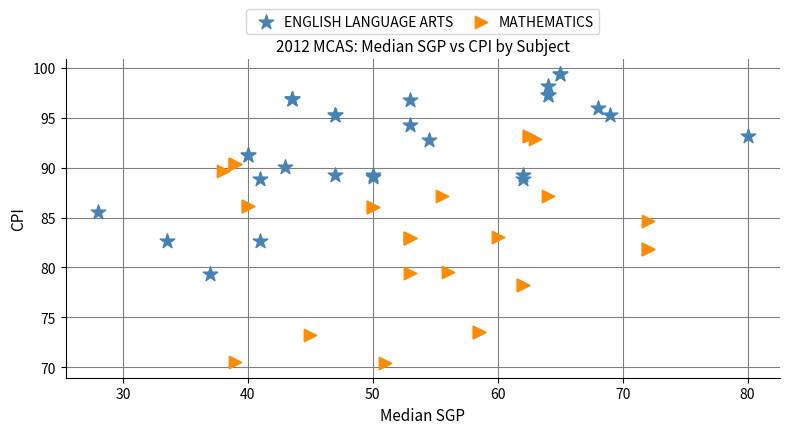

Which series reaches the maximum Y coordinate?

ENGLISH LANGUAGE ARTS